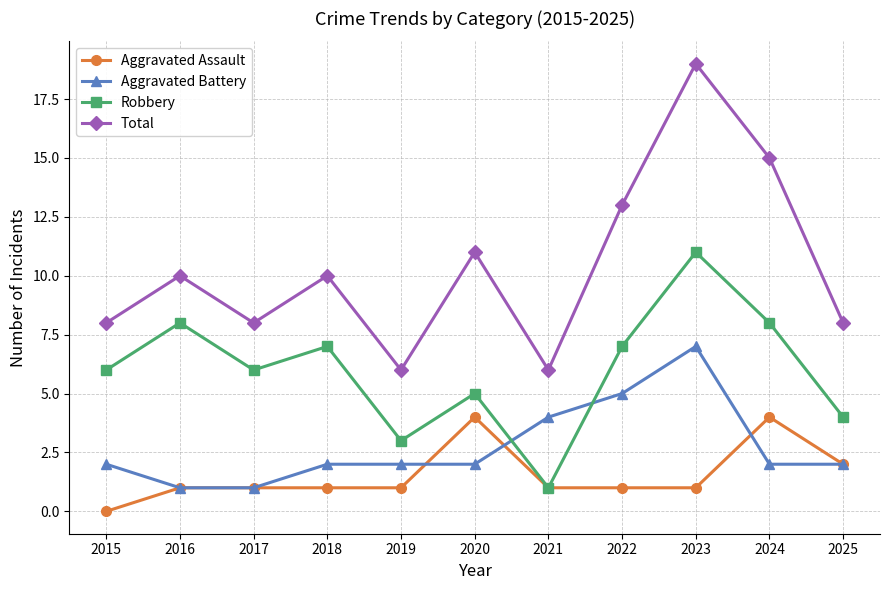

Count the Robbery values in the range 4 to 8.

8